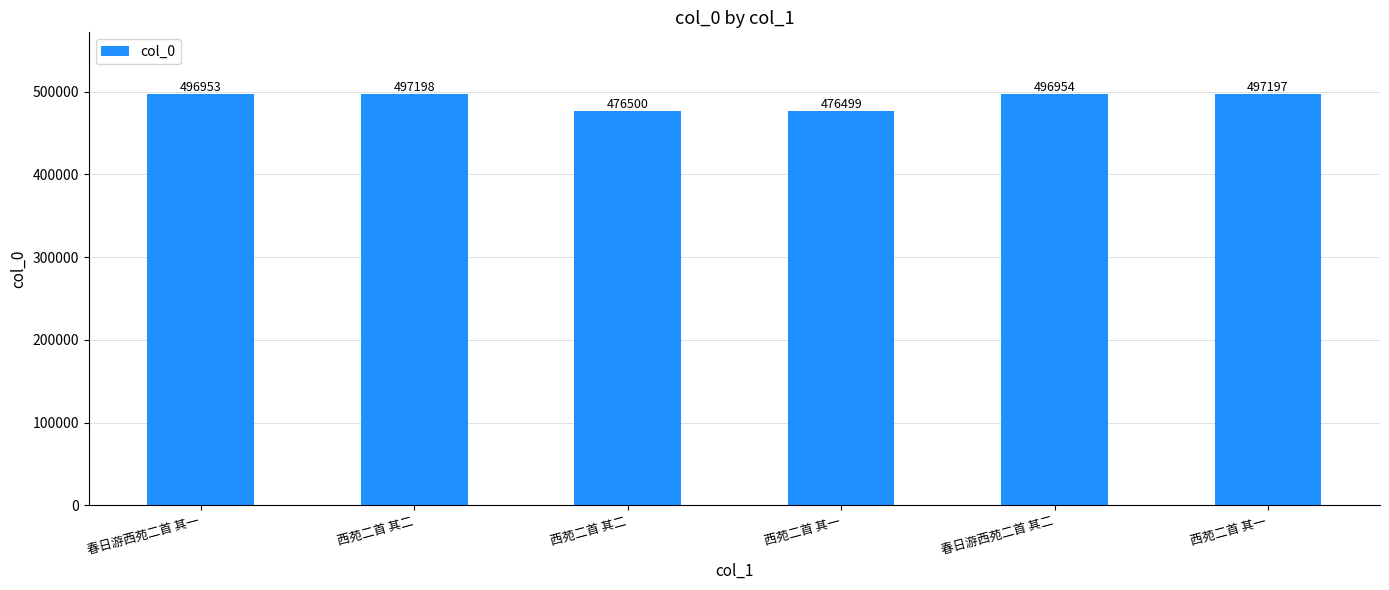

What is the average value?

490217